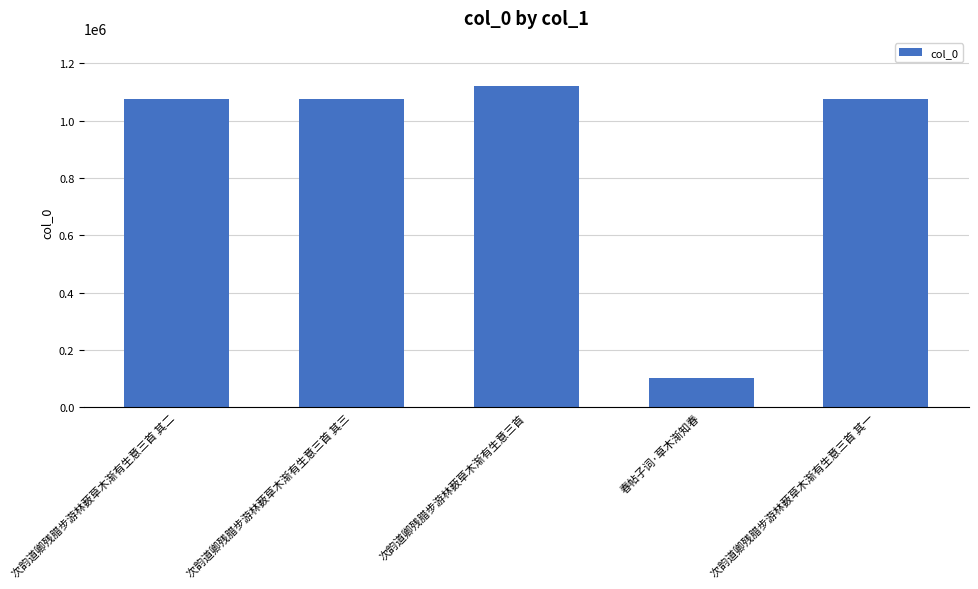

Is it true that the value at 春帖子词·草木渐知春 is 153876?

False